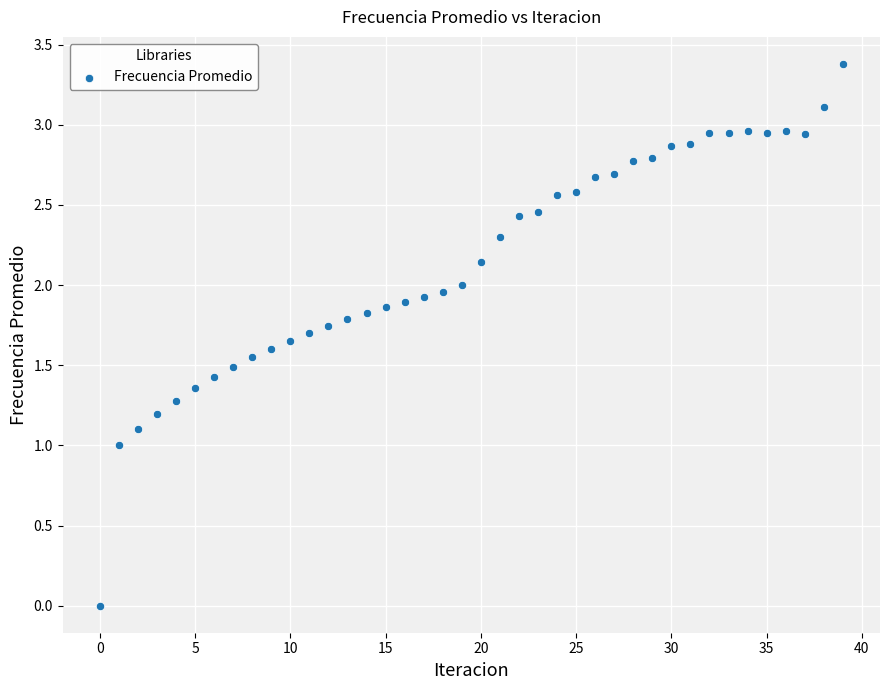

What is the range of Y values (max minus min)?

3.4